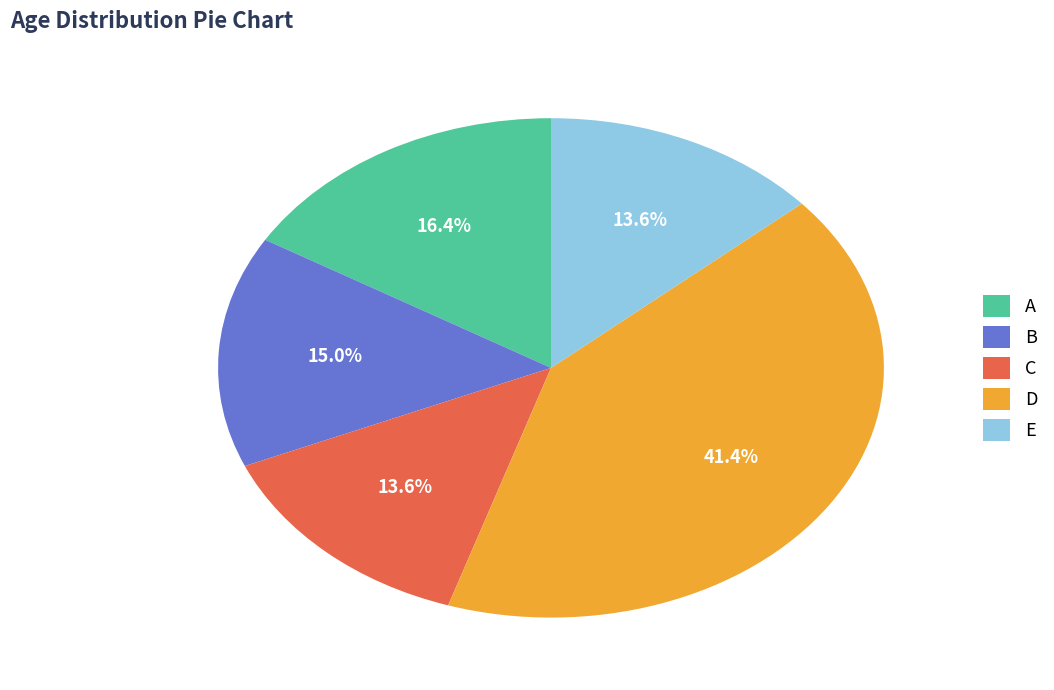

Which slice is the largest?

D